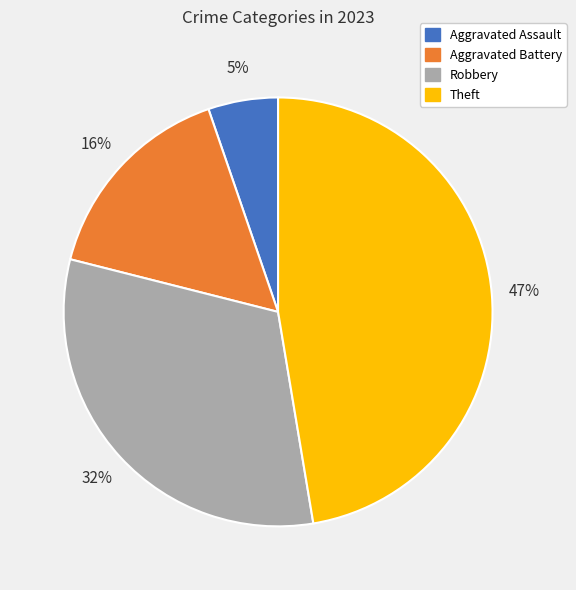

How many segments does this pie chart have?

4